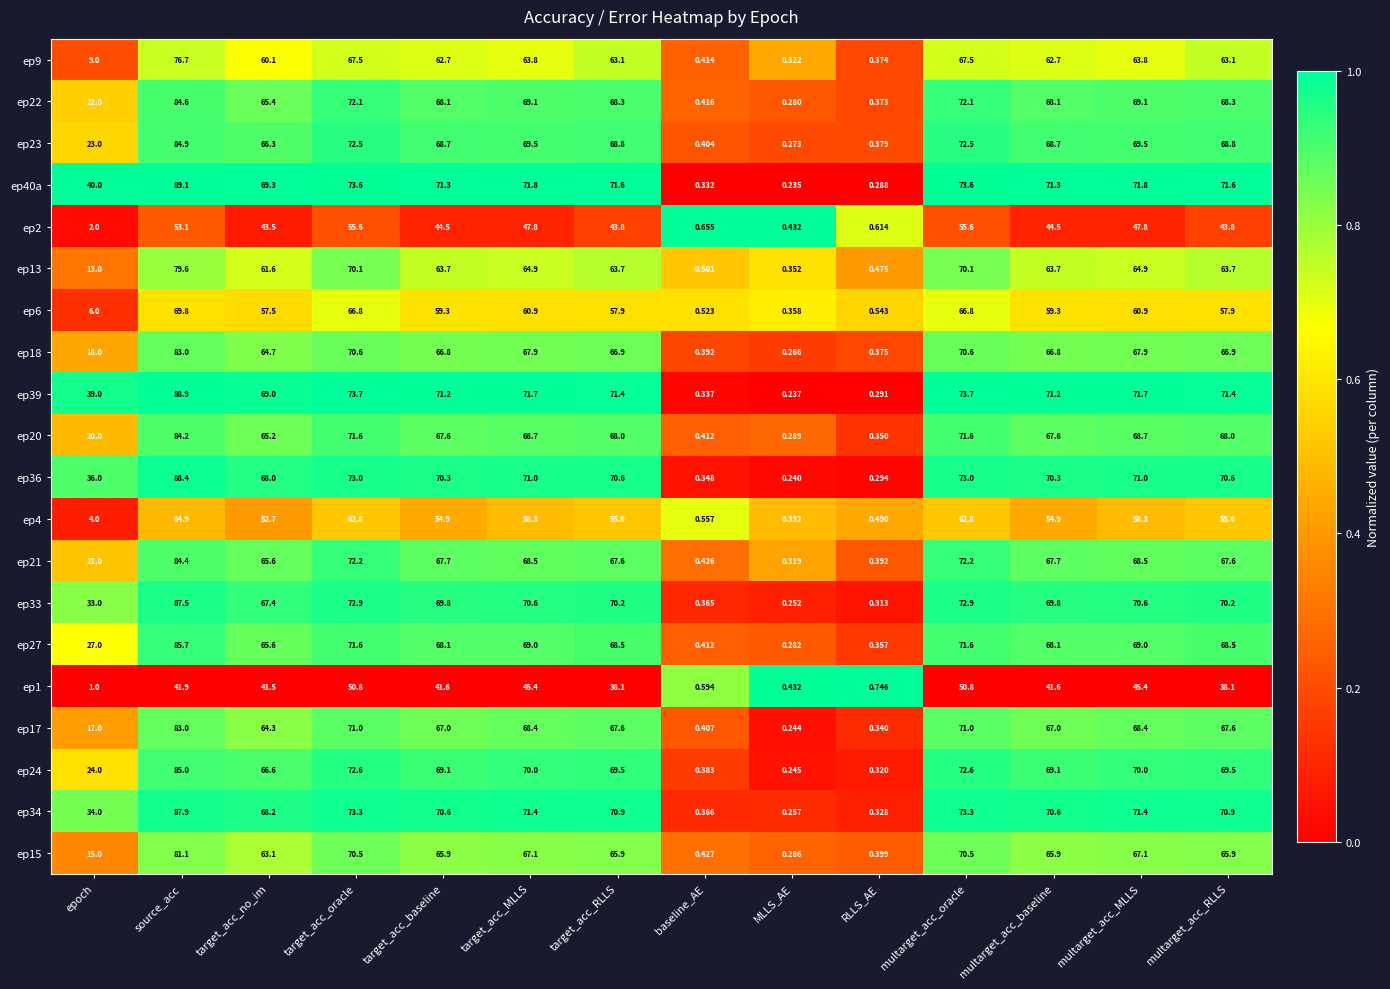

Which category has the lowest value across all series?

MLLS_AE